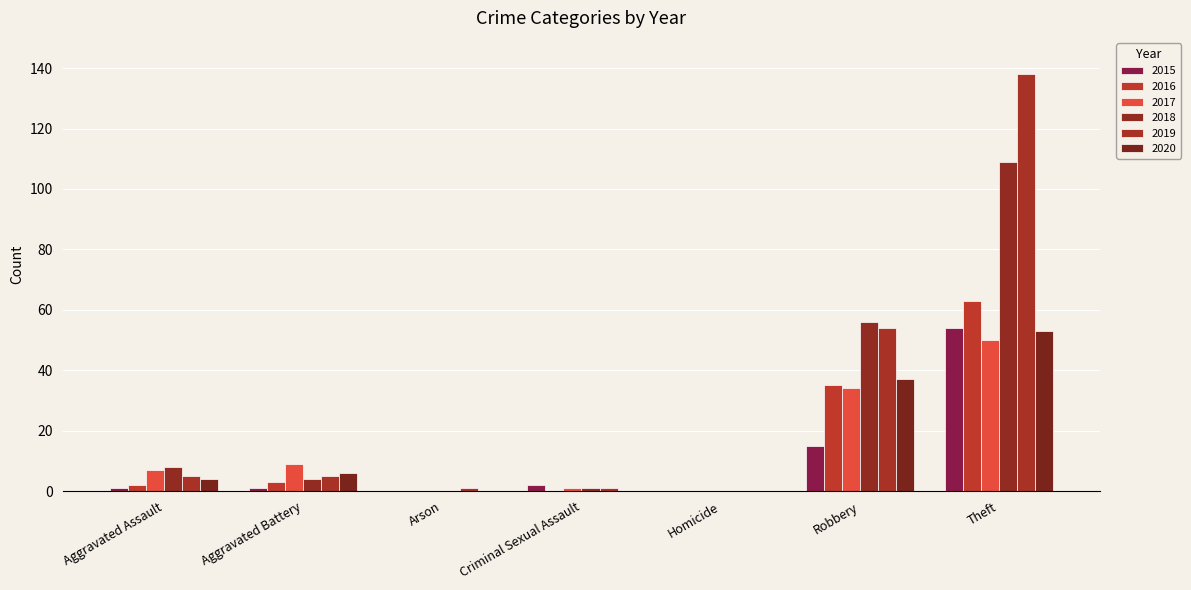

What are all the series names shown in the legend?

2015, 2016, 2017, 2018, 2019, 2020